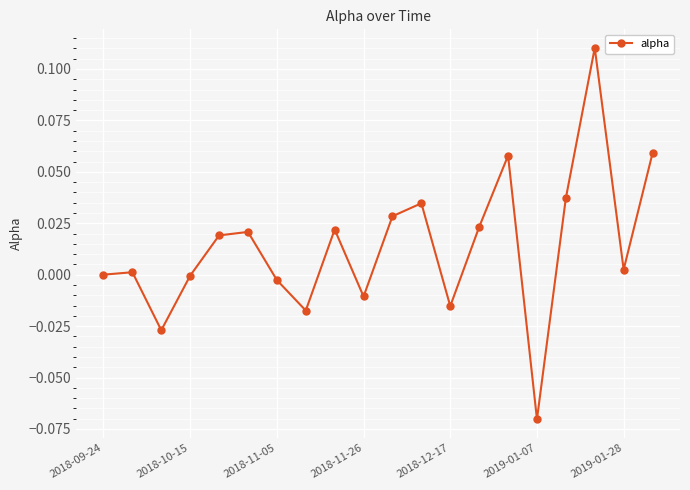

What is the sum of all values?

0.3